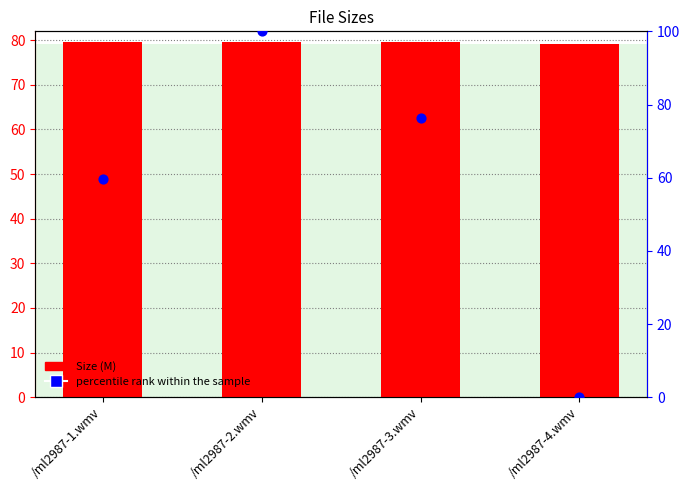

What is the total value across all series at /ml2987-3.wmv?

155.8